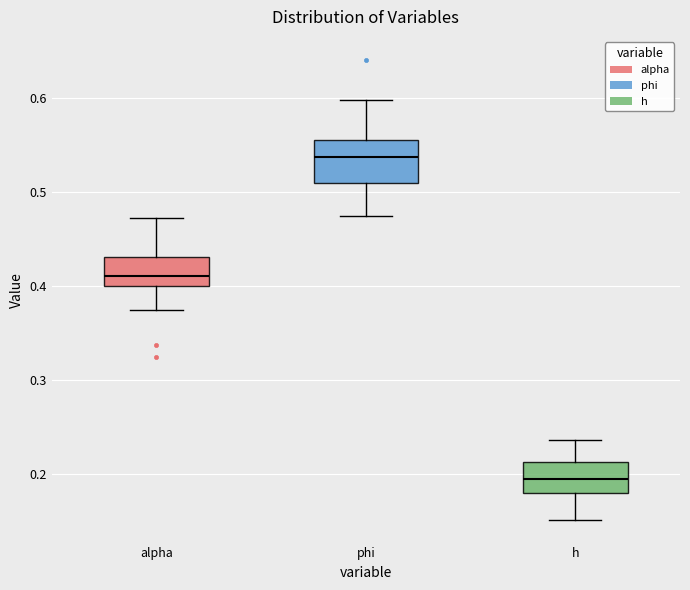

Where does the median line of the box for phi sit on the y-axis? The values are not printed on the chart, so give them approximately, as read against the axis.

0.54